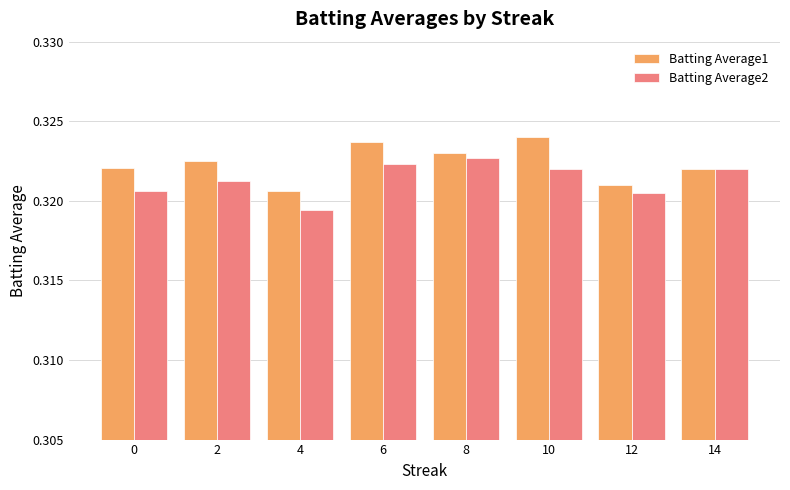

At how many categories does at least one series exceed 0?

8